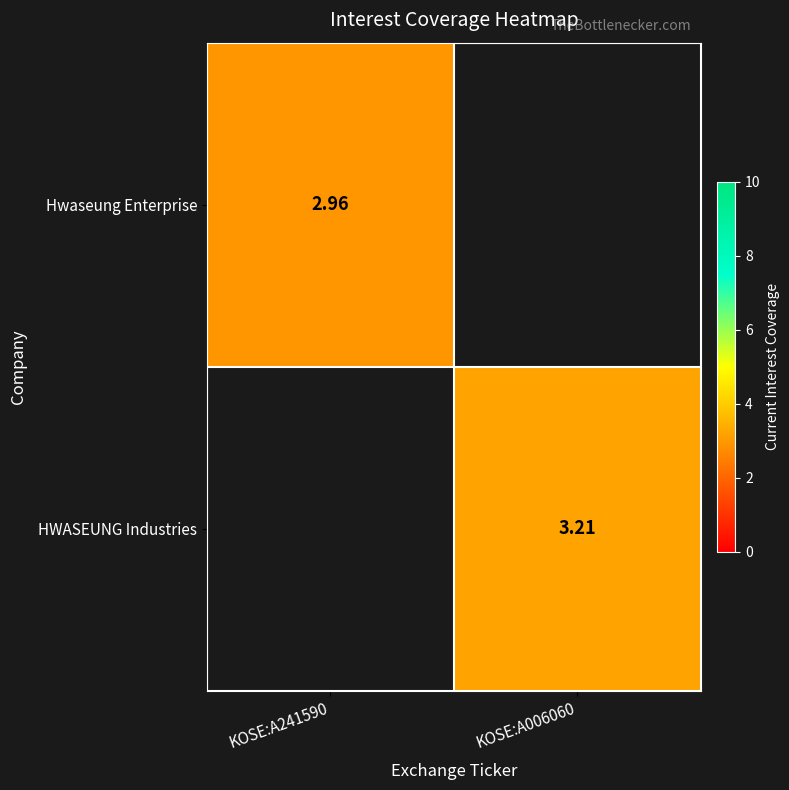

Is the value of HWASEUNG Industries at KOSE:A006060 greater than the value of Hwaseung Enterprise at KOSE:A241590?

Yes